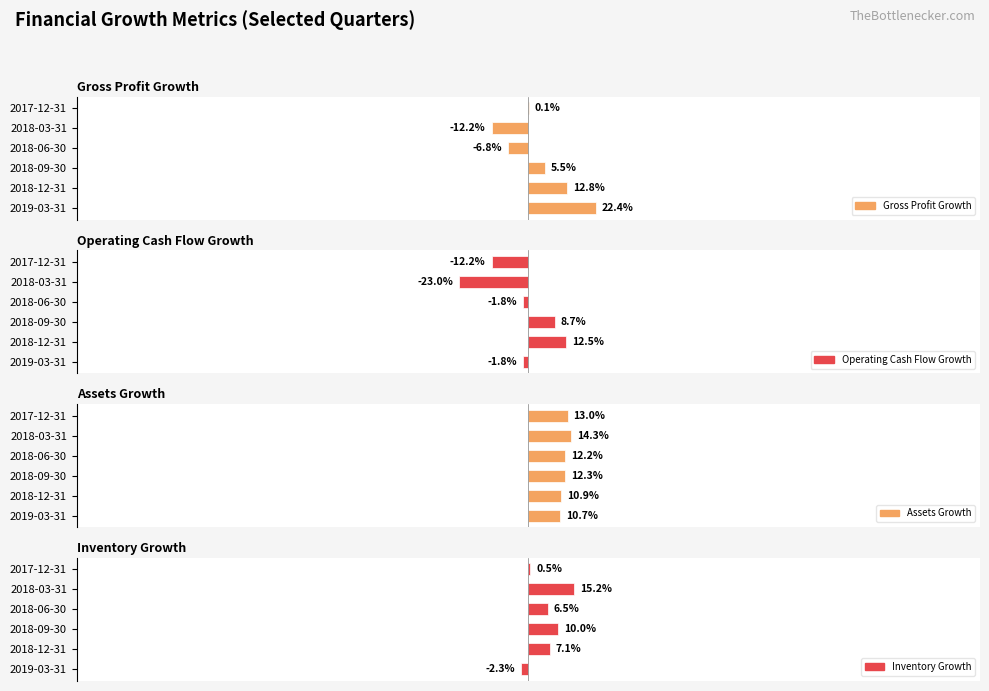

How many values in the Assets Growth series exceed 12?

4